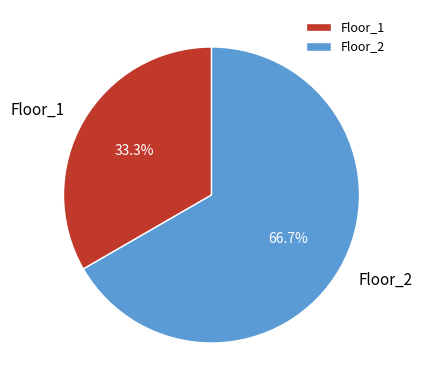

Which slice represents more than half of the pie?

Floor_2